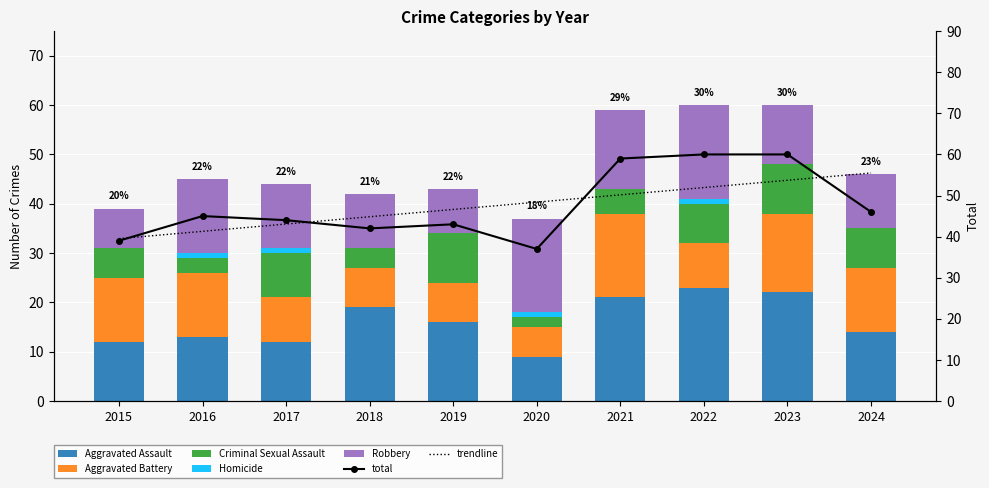

Which series has the largest total across all categories?

Aggravated Assault